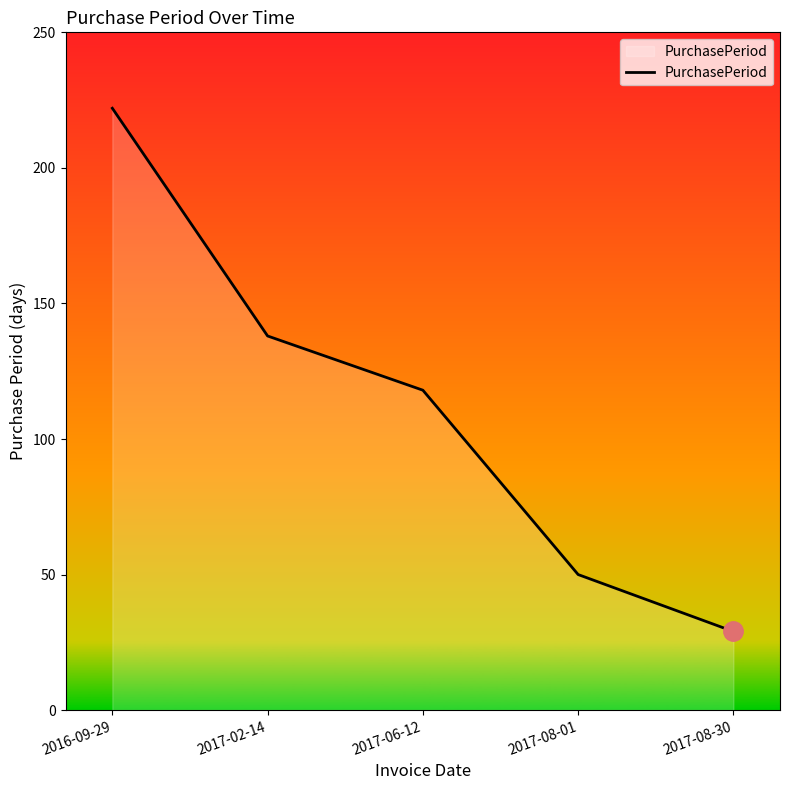

Which label corresponds to the smallest value in the chart?

2017-08-30